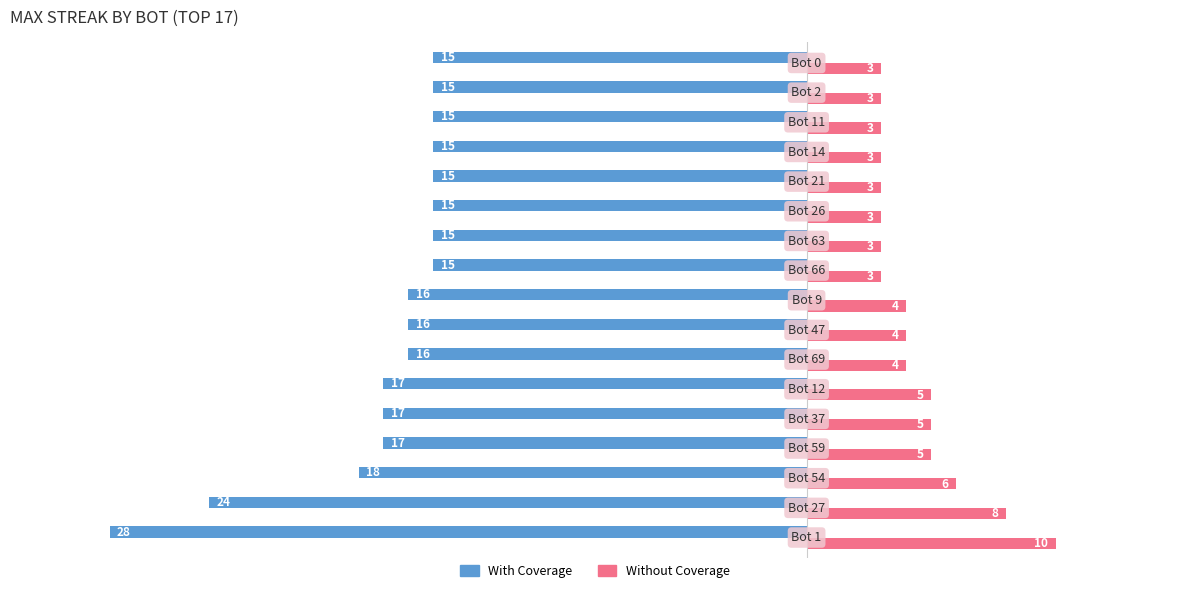

What is the maximum value shown in the chart?

10